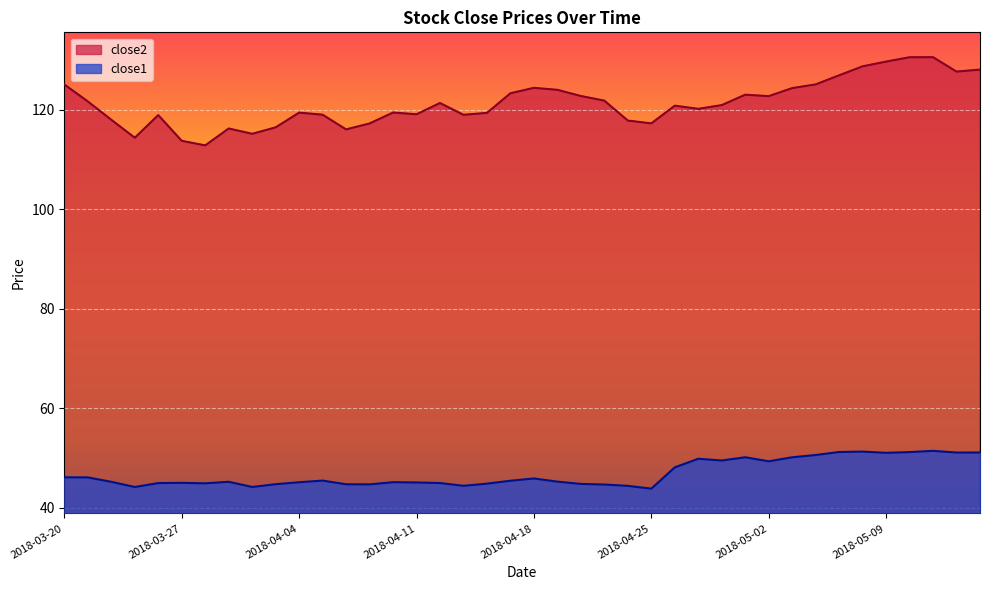

What is the label of the 12th point from the left?

2018-04-05